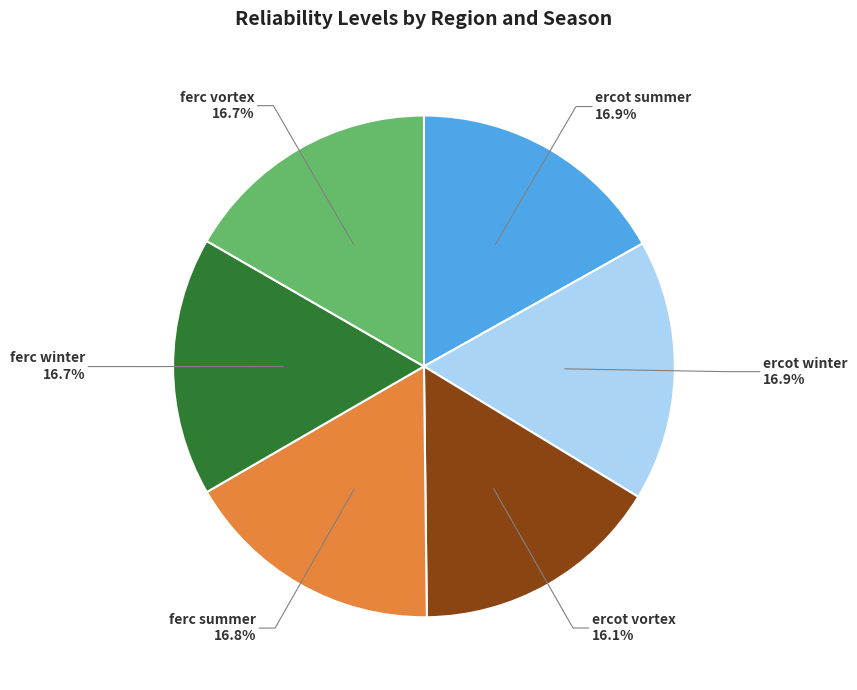

To the nearest percent, what is the difference between the largest and smallest slice percentages?

1%